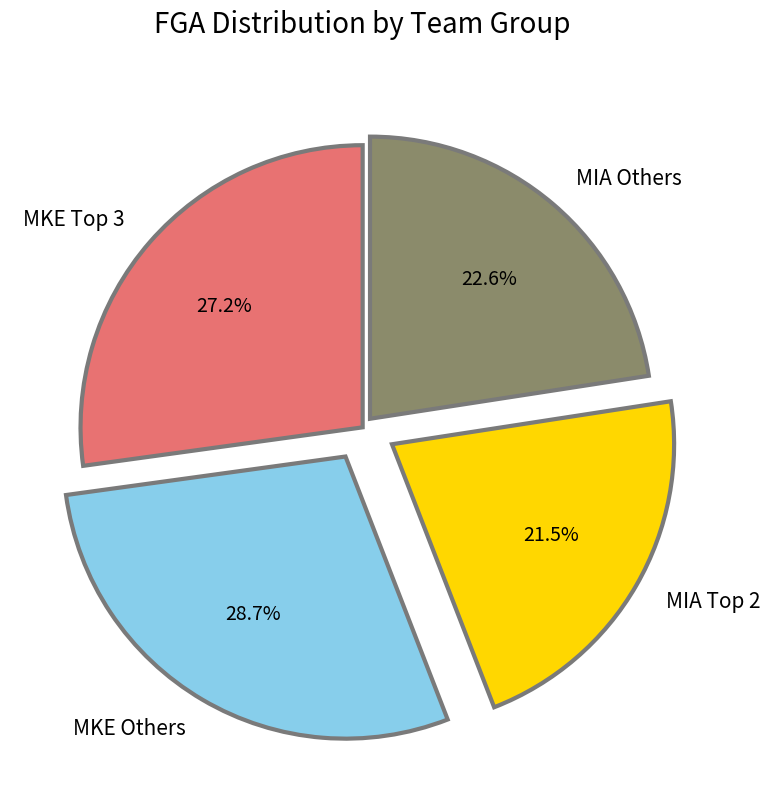

Which category has the biggest portion of the pie?

MKE Others